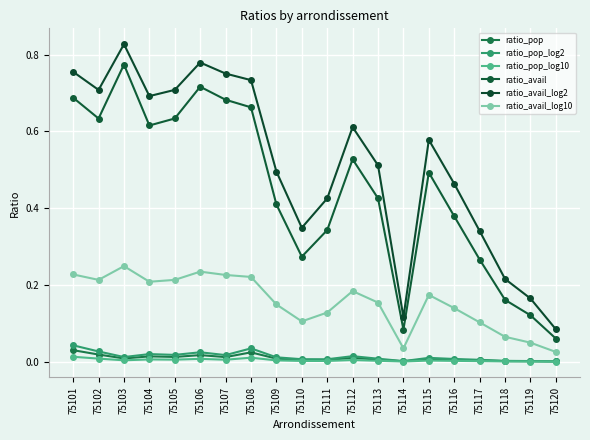

What are all the series names shown in the legend?

ratio_pop, ratio_pop_log2, ratio_pop_log10, ratio_avail, ratio_avail_log2, ratio_avail_log10